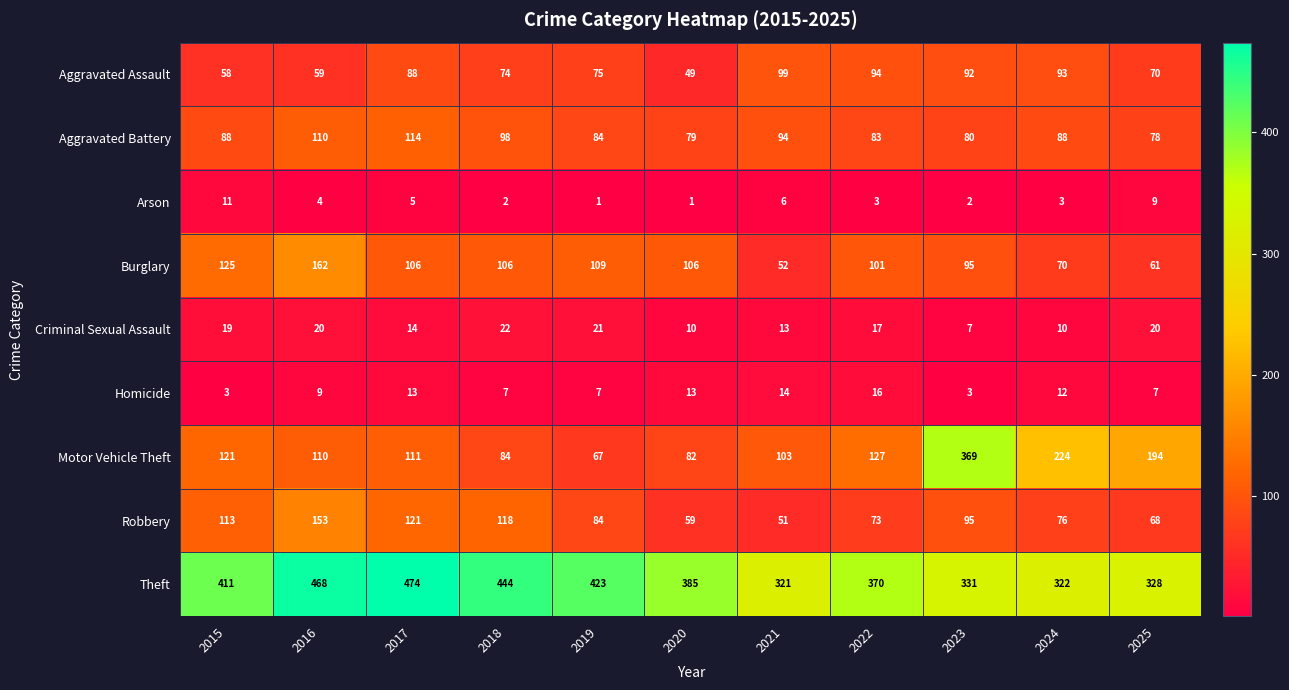

The Aggravated Assault series shows 105 at 2019. True or false?

False